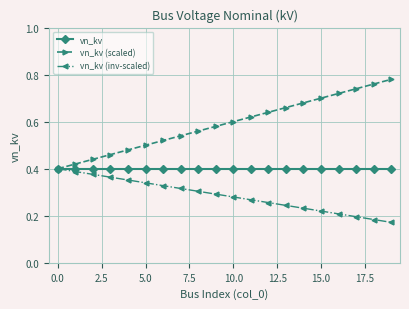

How many lines are shown in the chart?

3